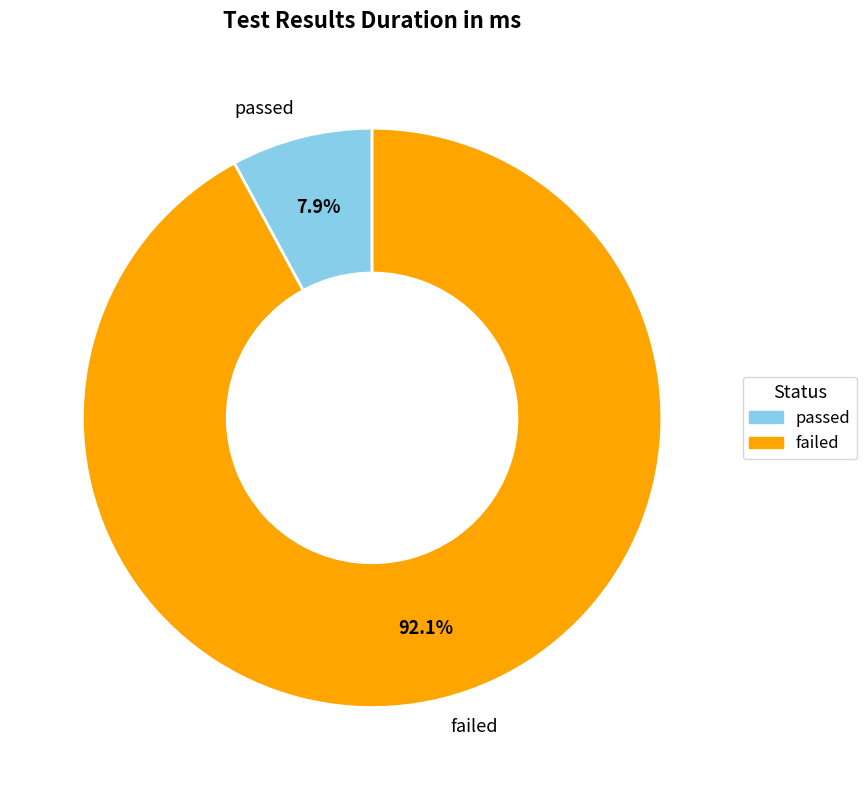

Is there a majority slice in this chart?

Yes